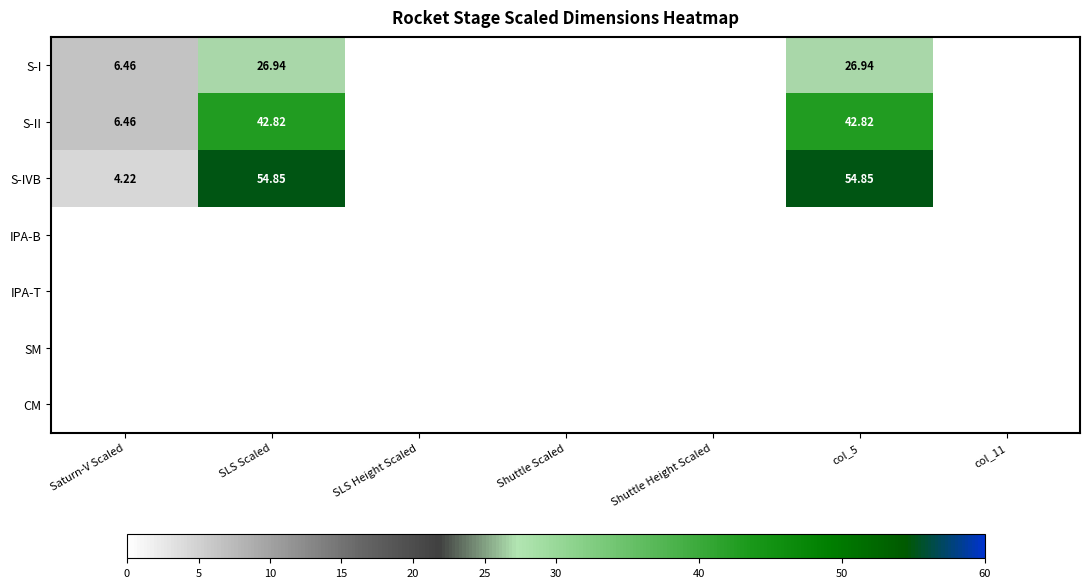

At which category does the chart reach its peak across all series?

SLS Scaled